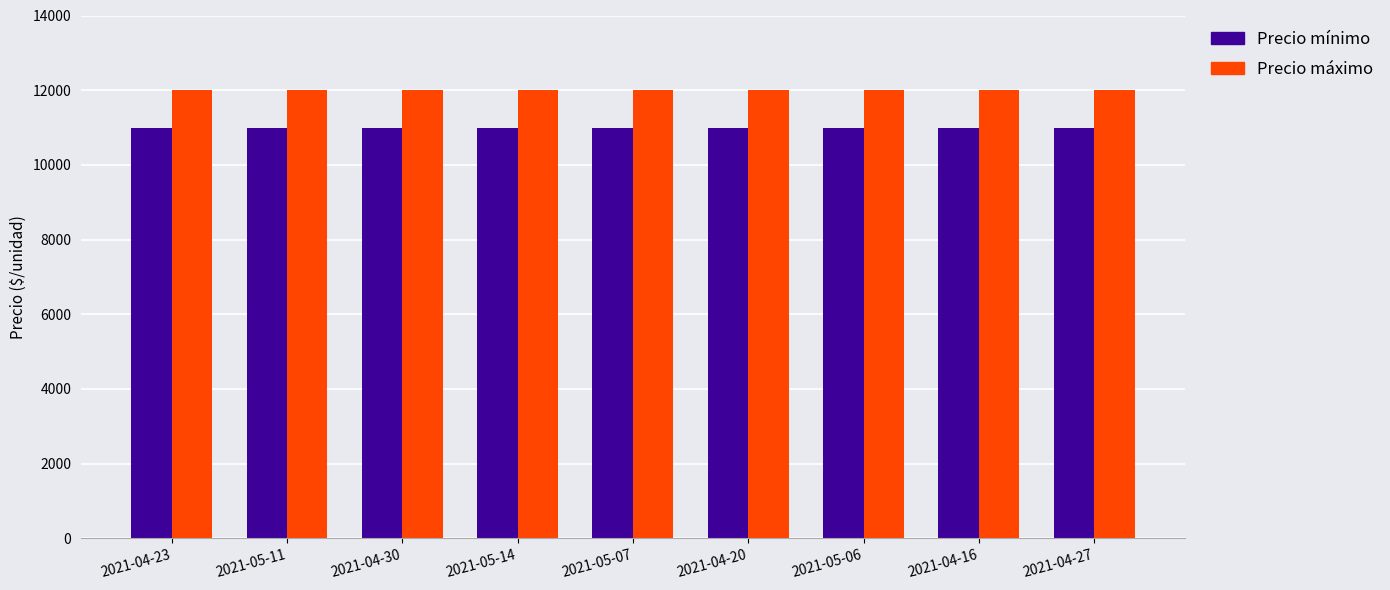

What is the label of the 1st bar from the left?

2021-04-23